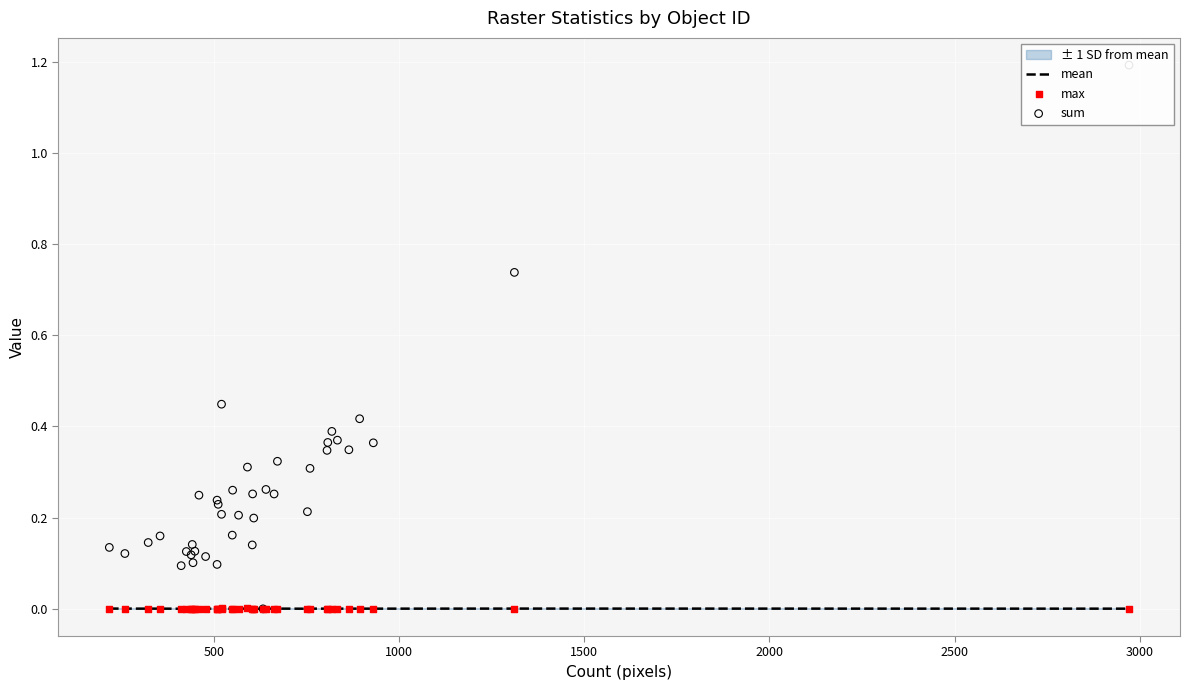

Which series contains the lowest Y value?

mean